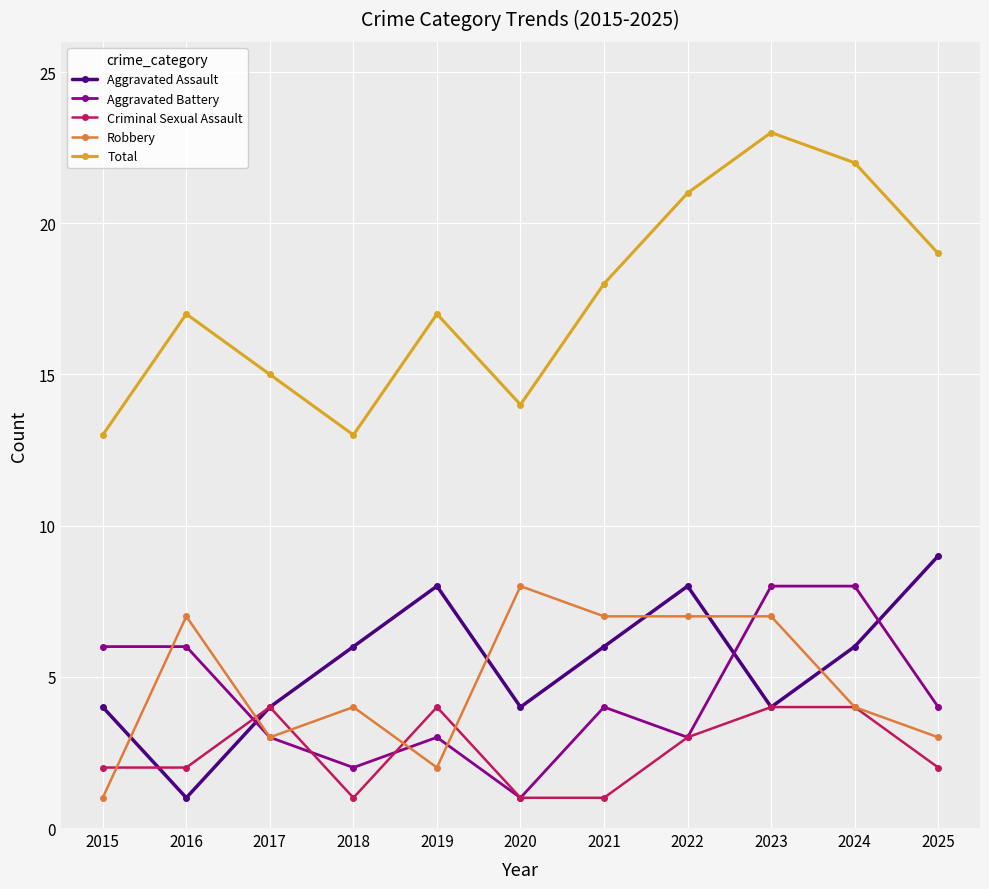

Which series has the largest range (max minus min)?

Total